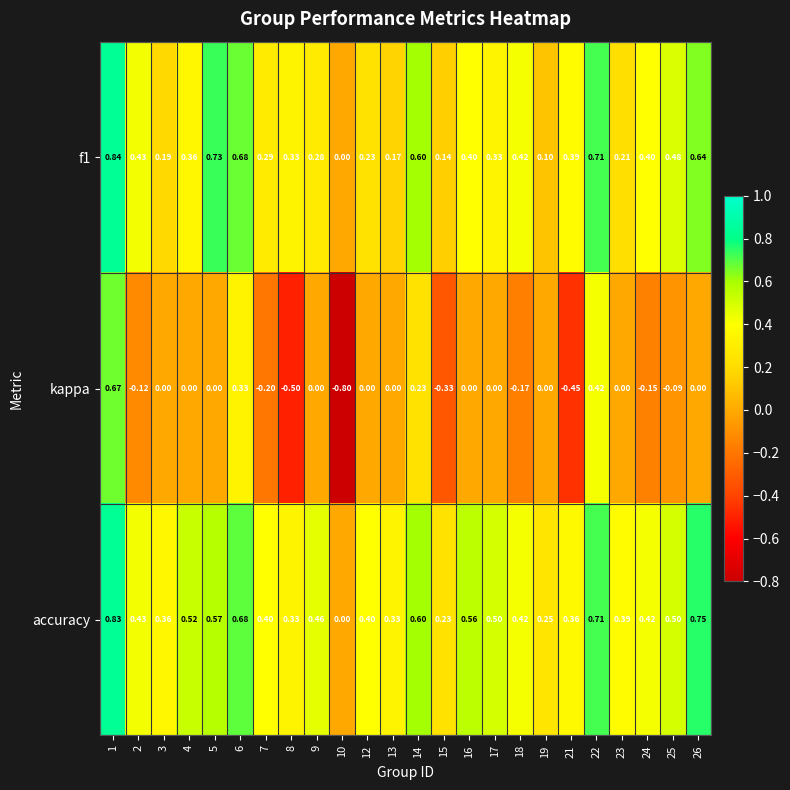

What is the total value across all series at 25?

0.9